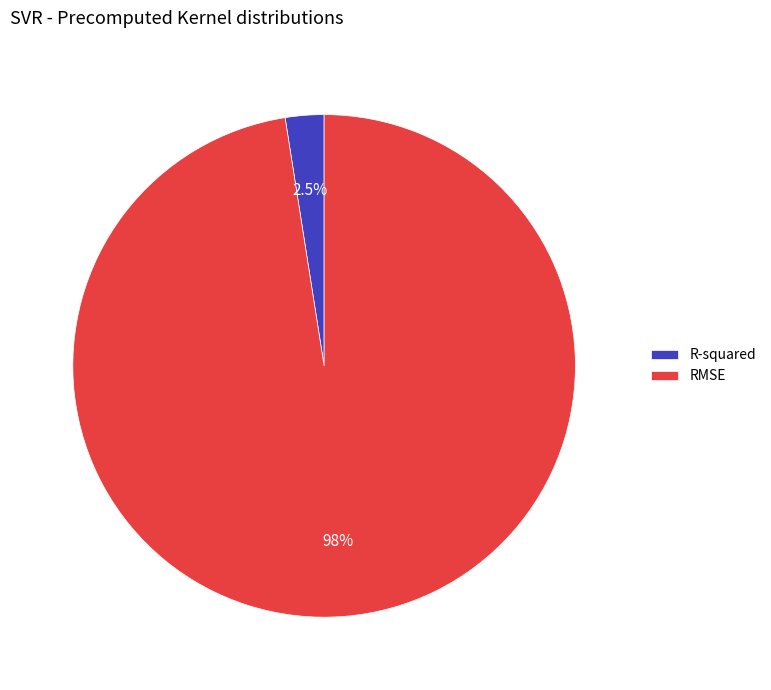

Which slice is the largest?

RMSE